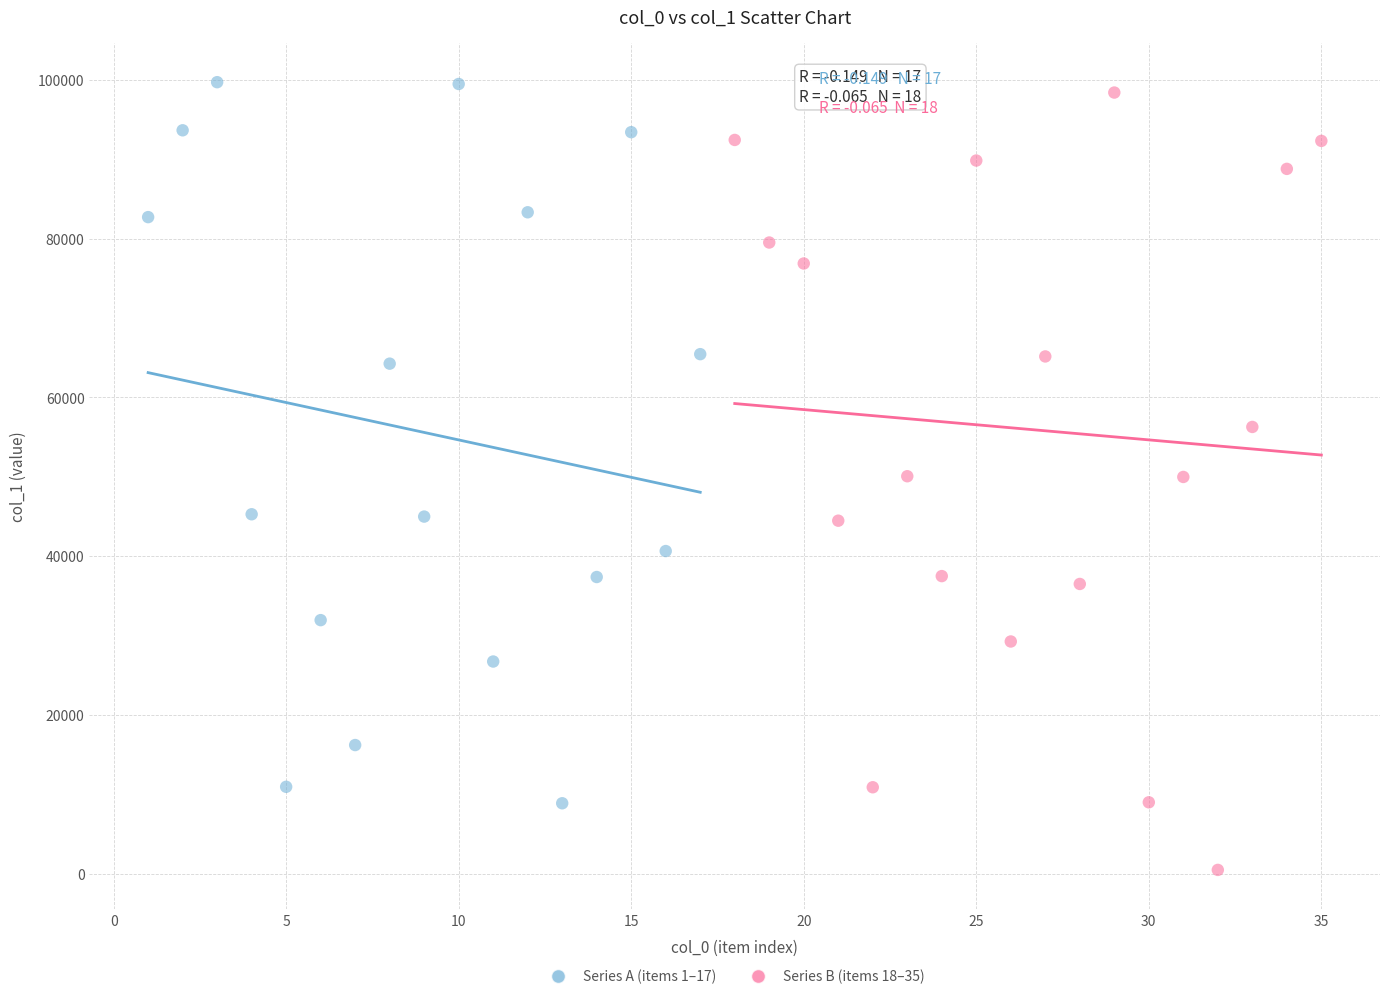

Which series has the widest spread of Y values?

Series B (items 18–35)